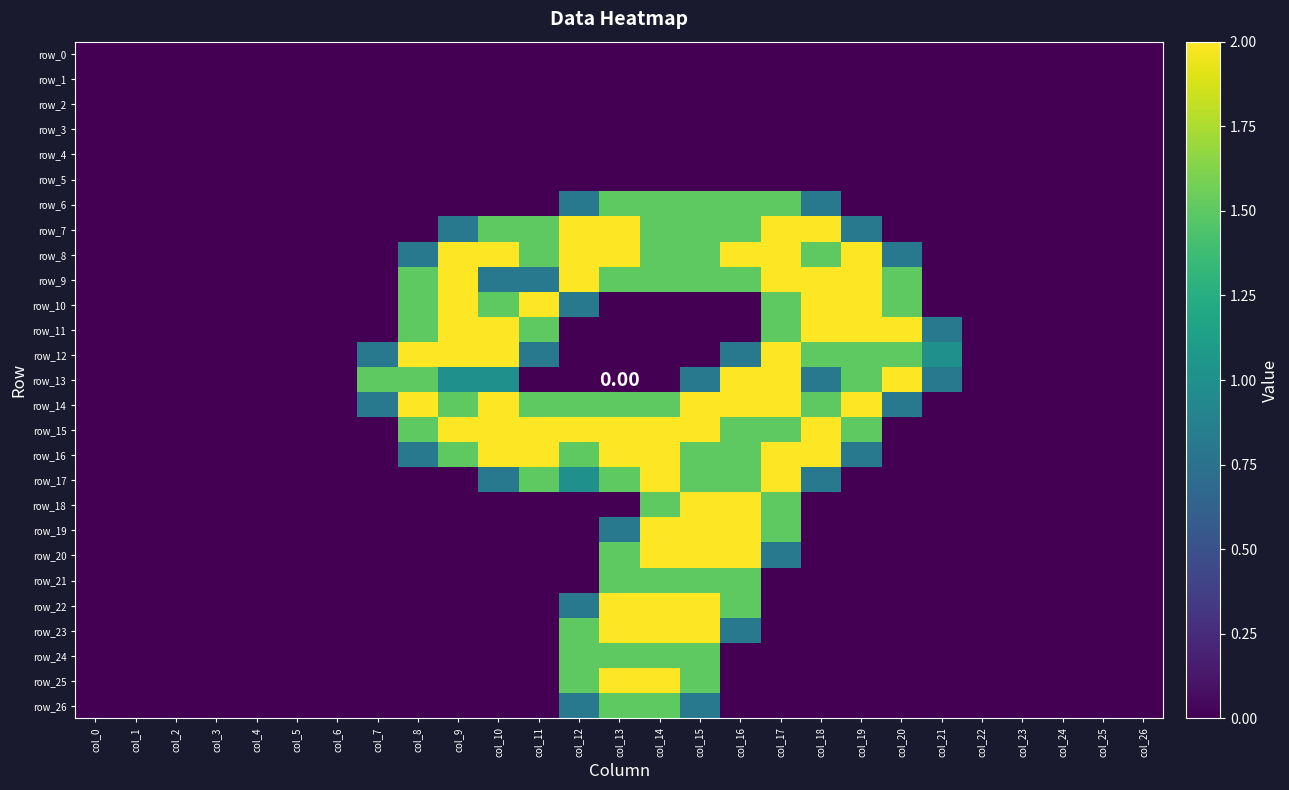

Which label corresponds to the smallest value in the chart?

col_0